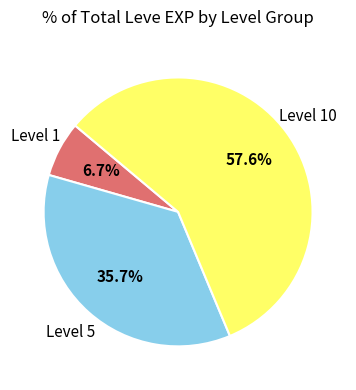

How many slices are in this pie chart?

3